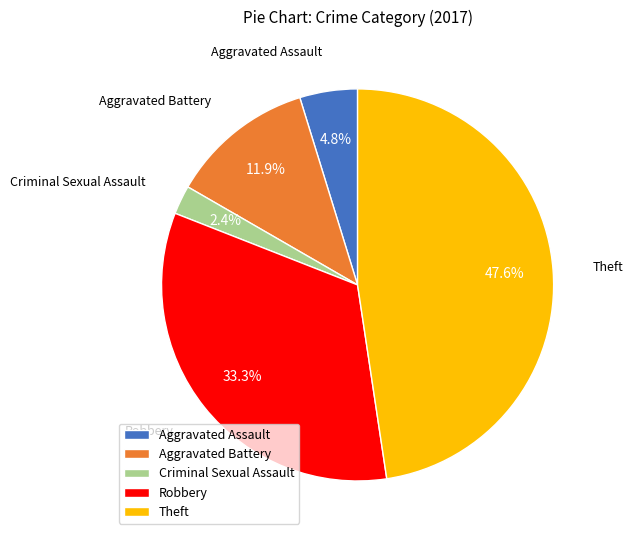

Combined, what portion of the pie is Robbery and Aggravated Battery?

45.2%